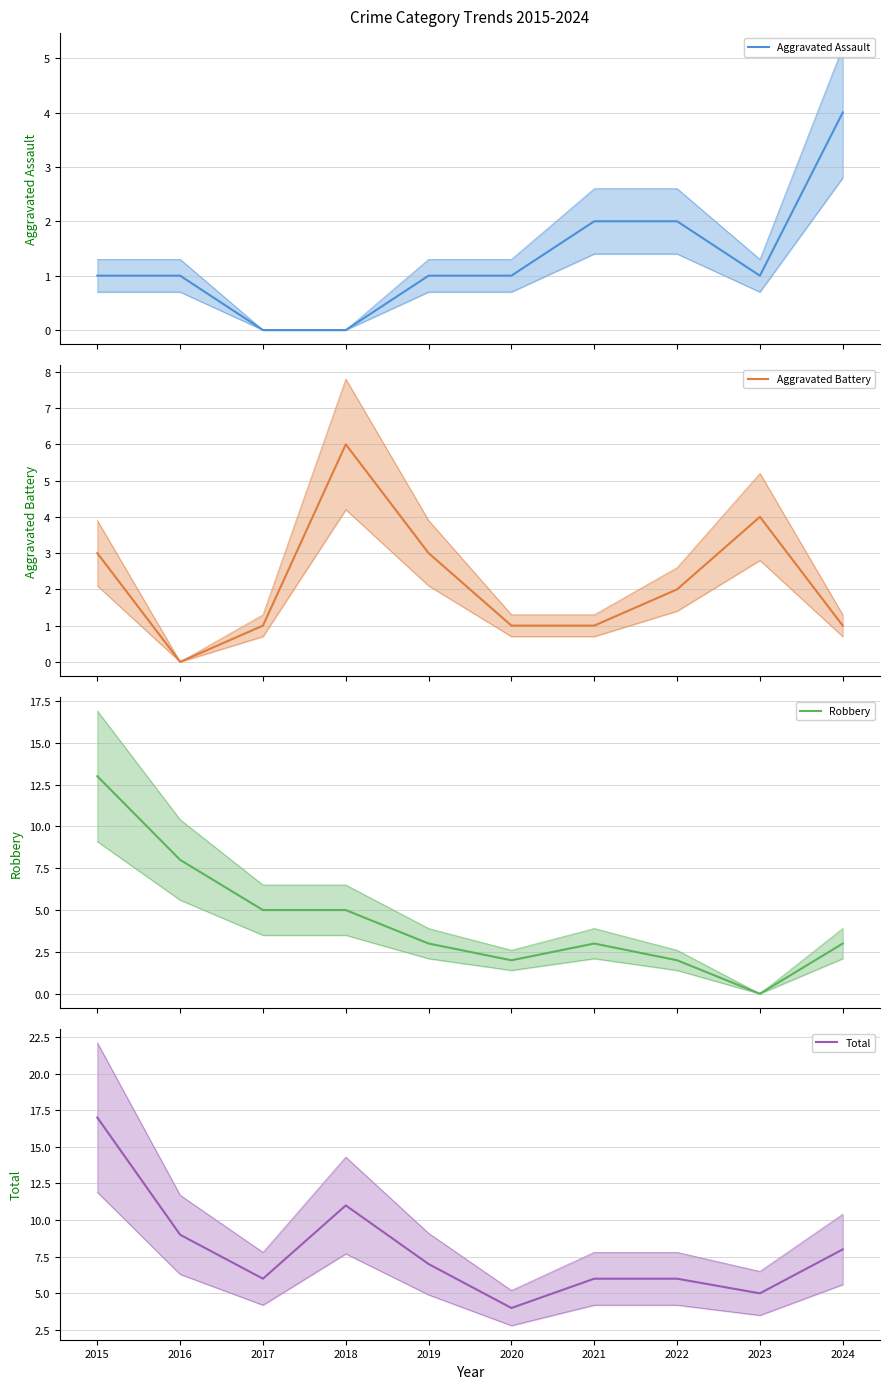

What is the greatest value displayed?

17